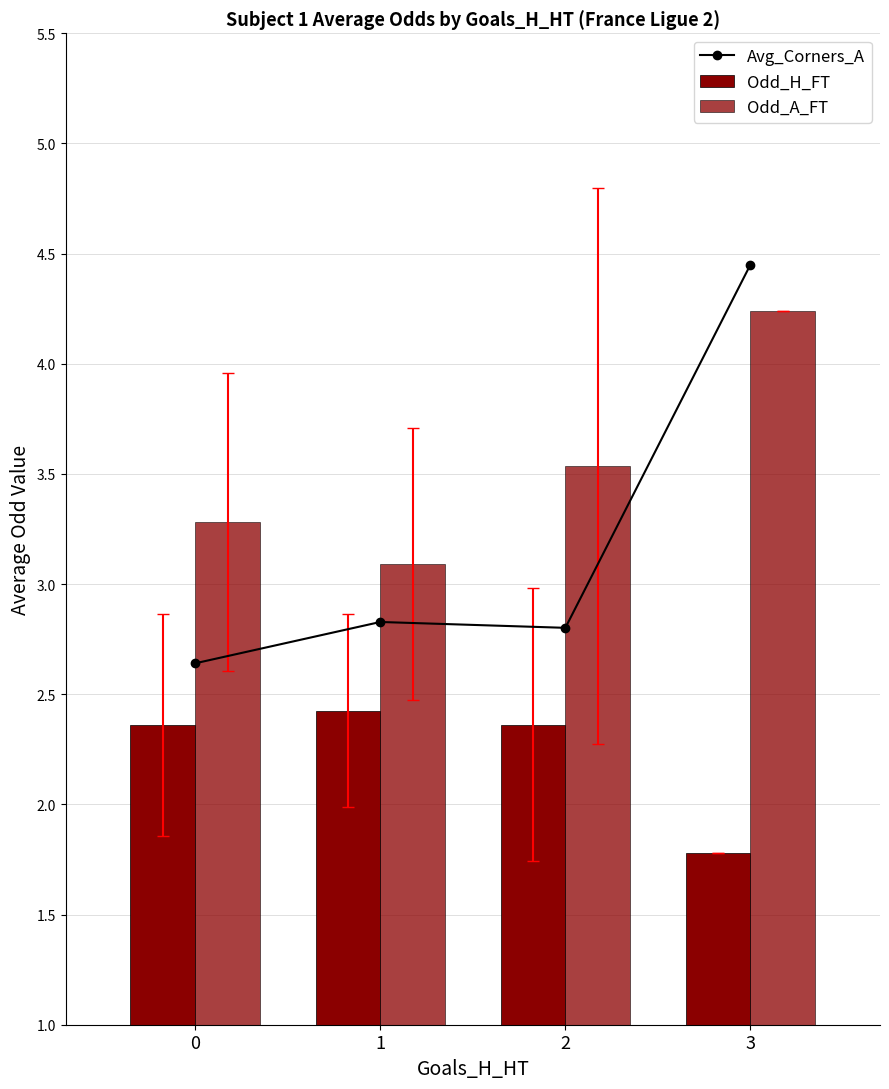

What is the difference between the maximum and second lowest values in the Odd_H_FT series?

0.1